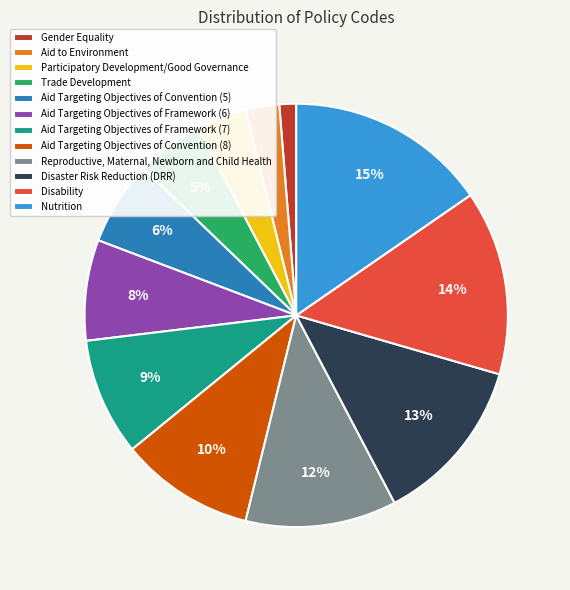

Is there any slice that represents more than half of the pie?

No